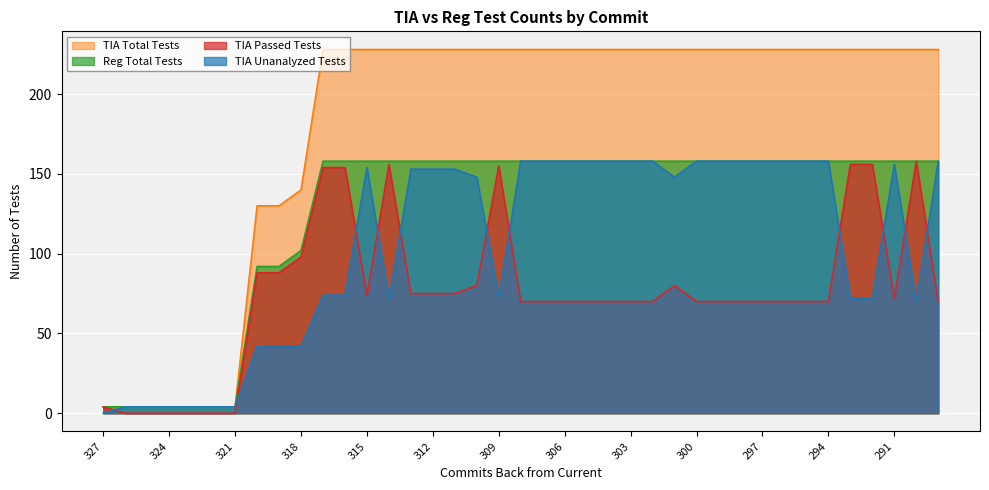

What is the sum of the TIA Unanalyzed Tests values at 315 and 319?

196